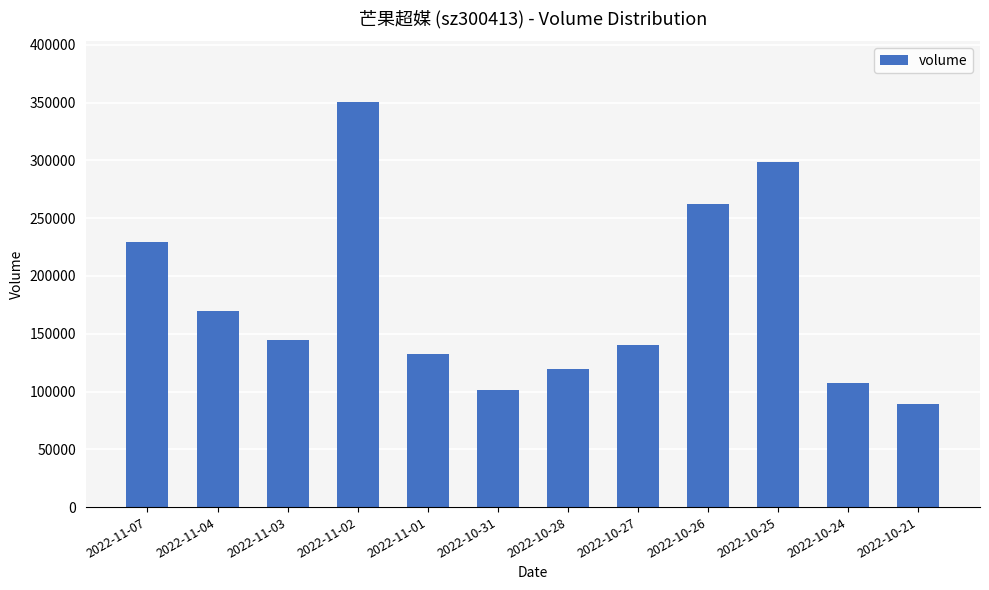

How many bars are there in total?

12